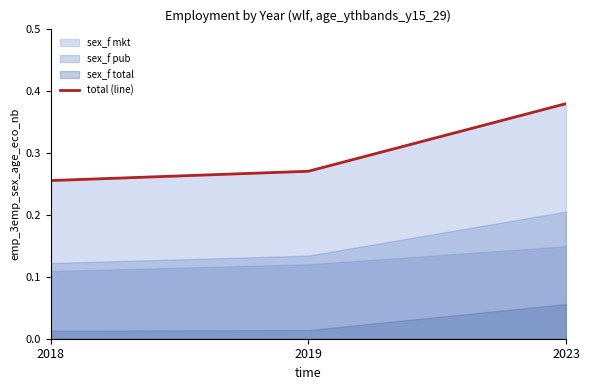

What is the highest value of the sex_f pub series?

0.2